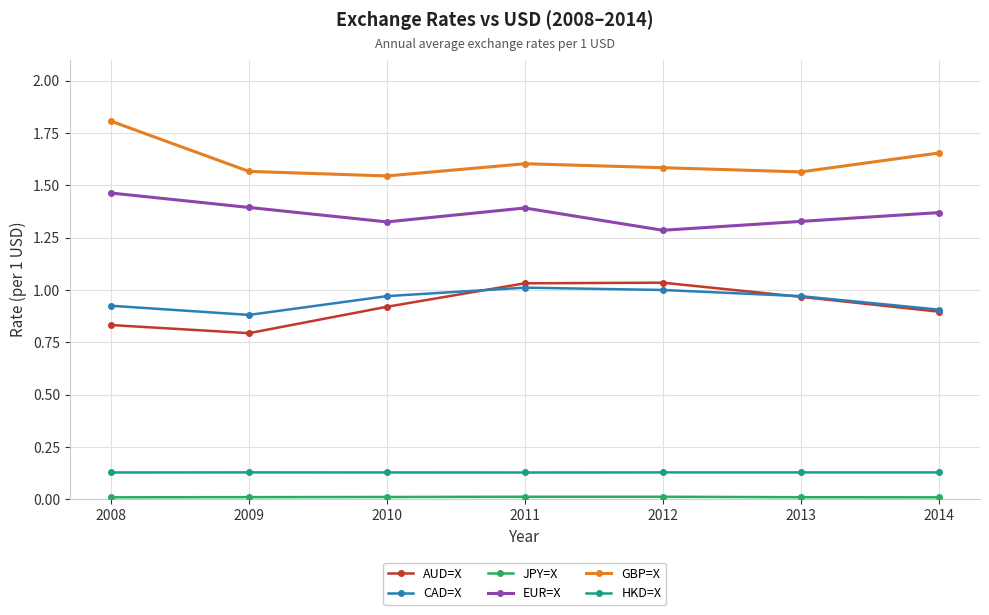

True or false: GBP=X has more than 2 points higher than both neighbors.

False